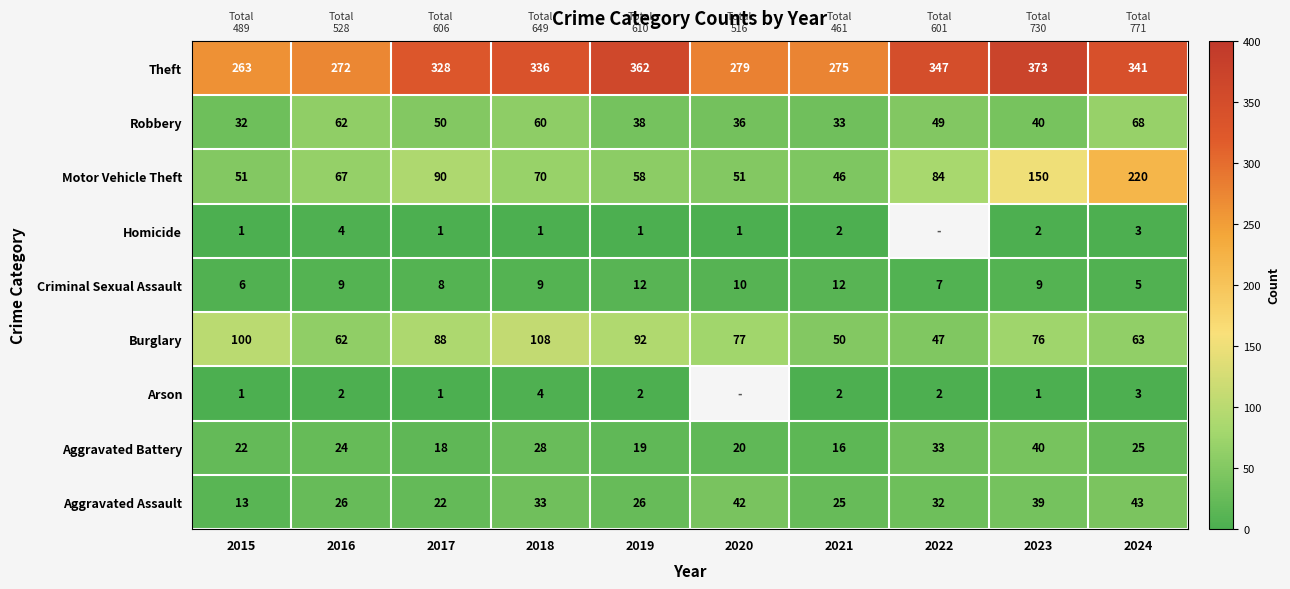

True or false: Burglary has a value of 88 at 2017.

True